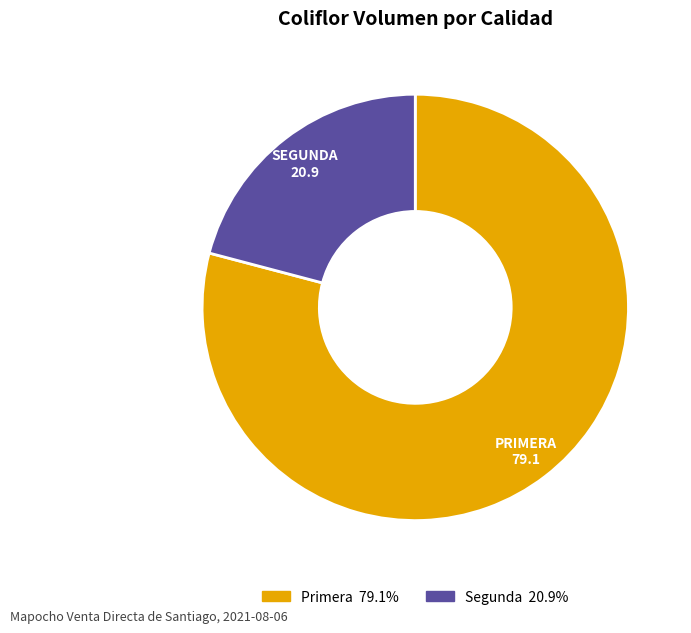

True or false: Segunda accounts for 35% of the total.

False